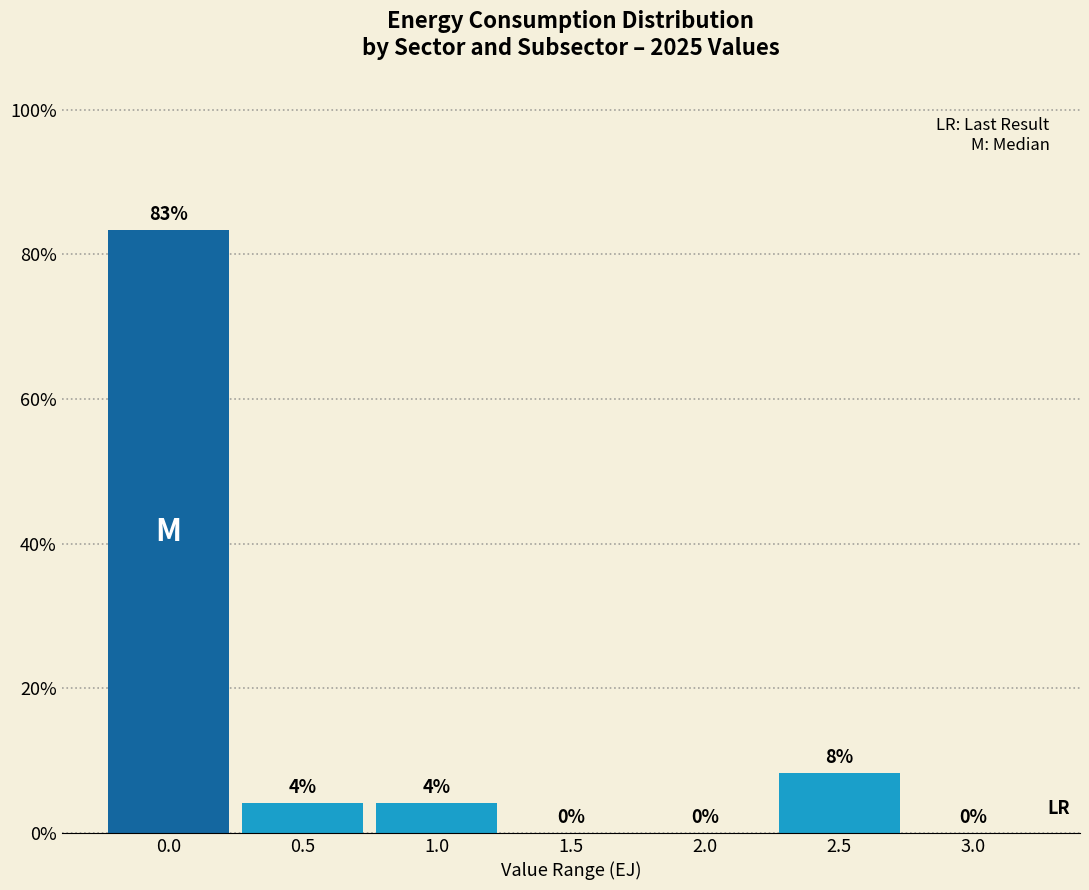

Which has a higher value, 1.0 or 2.5?

2.5